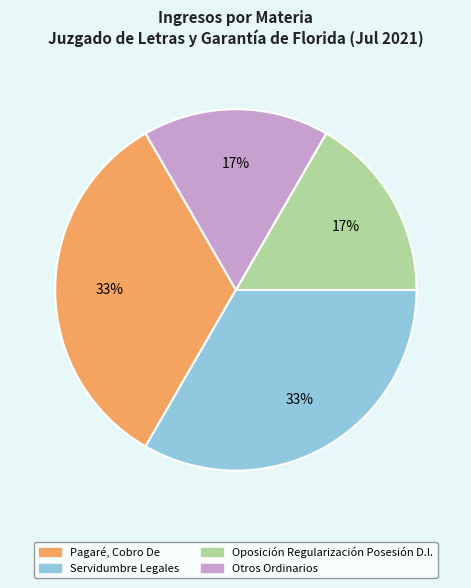

Which has a higher value, Servidumbre Legales or Otros Ordinarios?

Servidumbre Legales